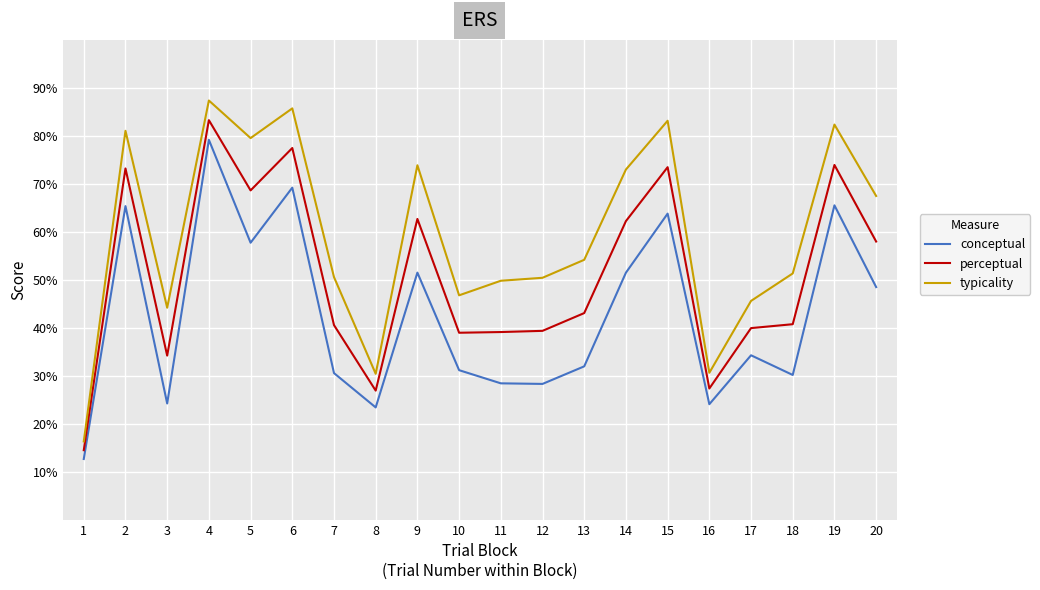

Rank the series at 19 from lowest to highest value.

conceptual, perceptual, typicality